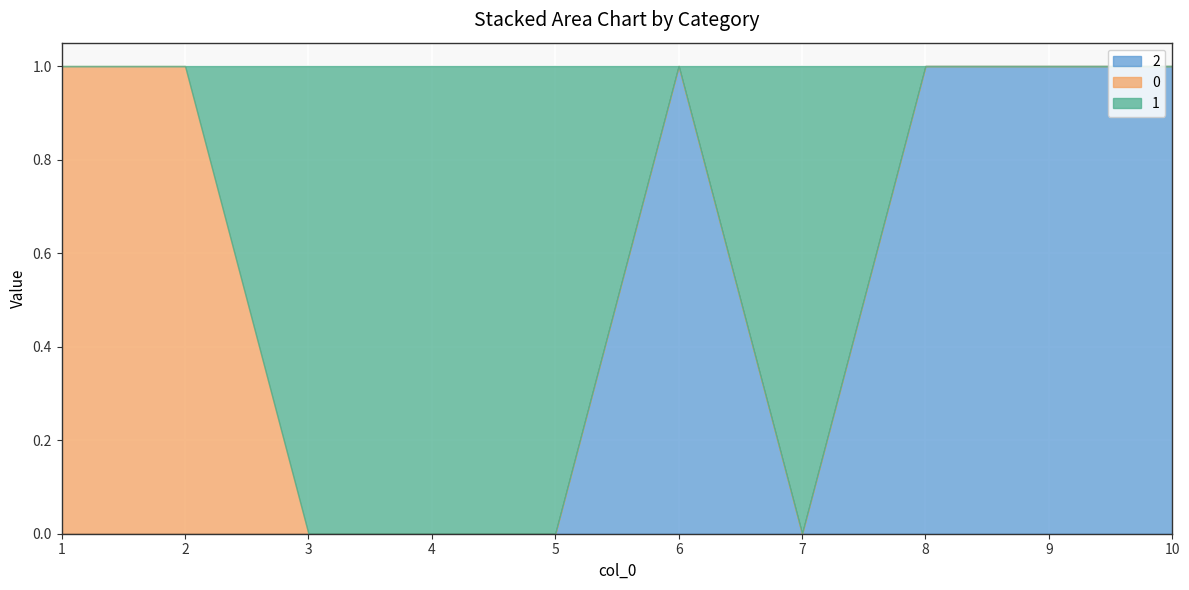

How many lines are shown in the chart?

3